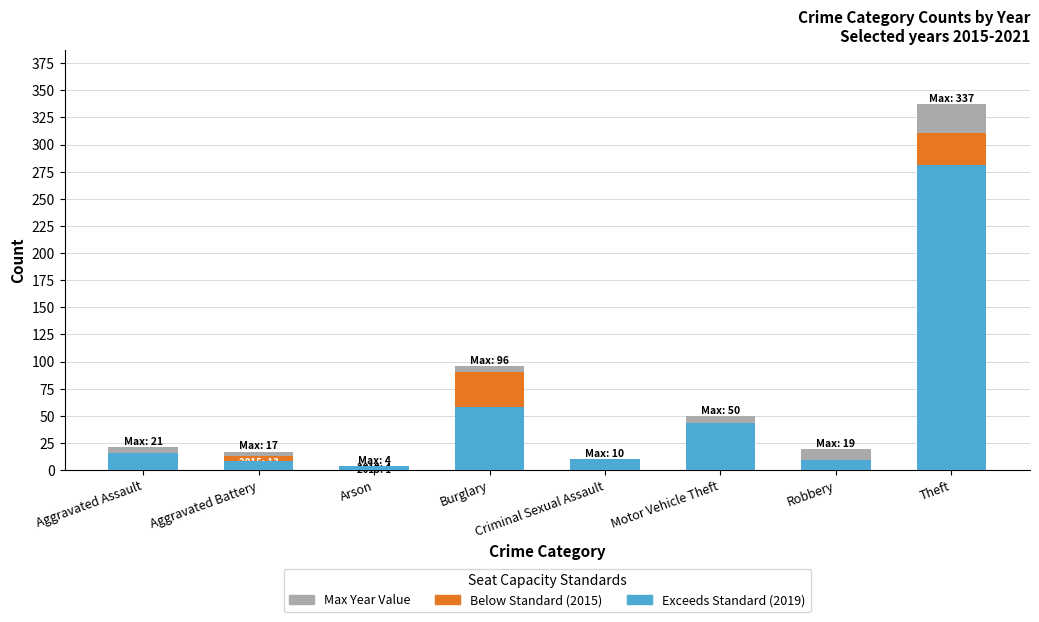

Which category has the highest value in the Below Standard (Less than 60%) series?

Theft